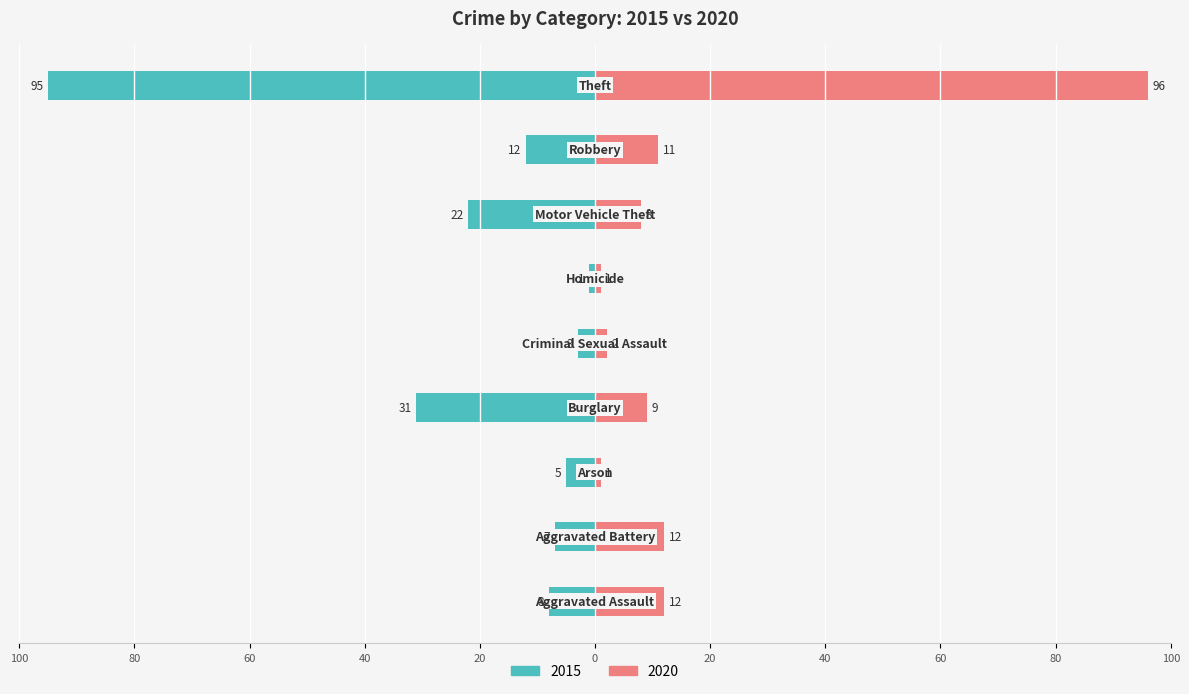

What is the value of the 2015 bar at the 3rd from the left?

-5